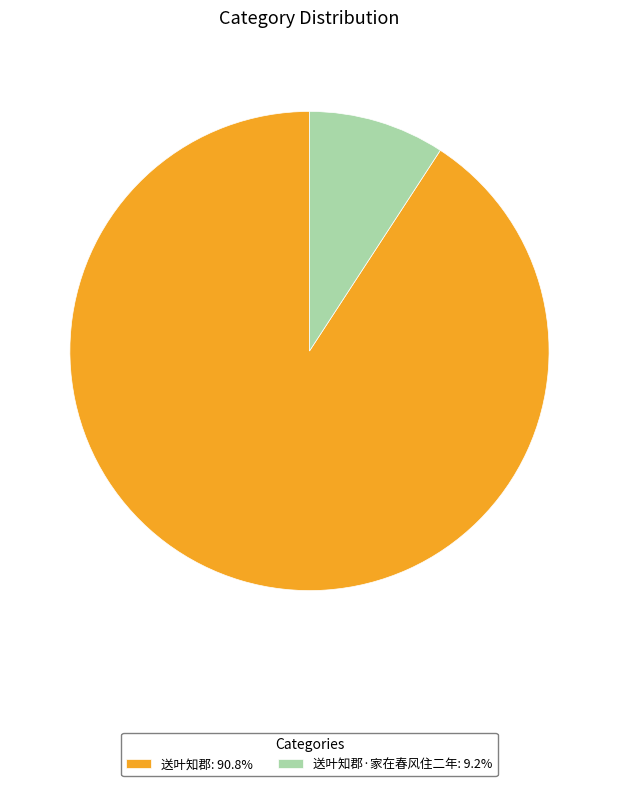

Do 送叶知郡: 90.8% and 送叶知郡·家在春风住二年: 9.2% together represent more than half of the pie?

Yes